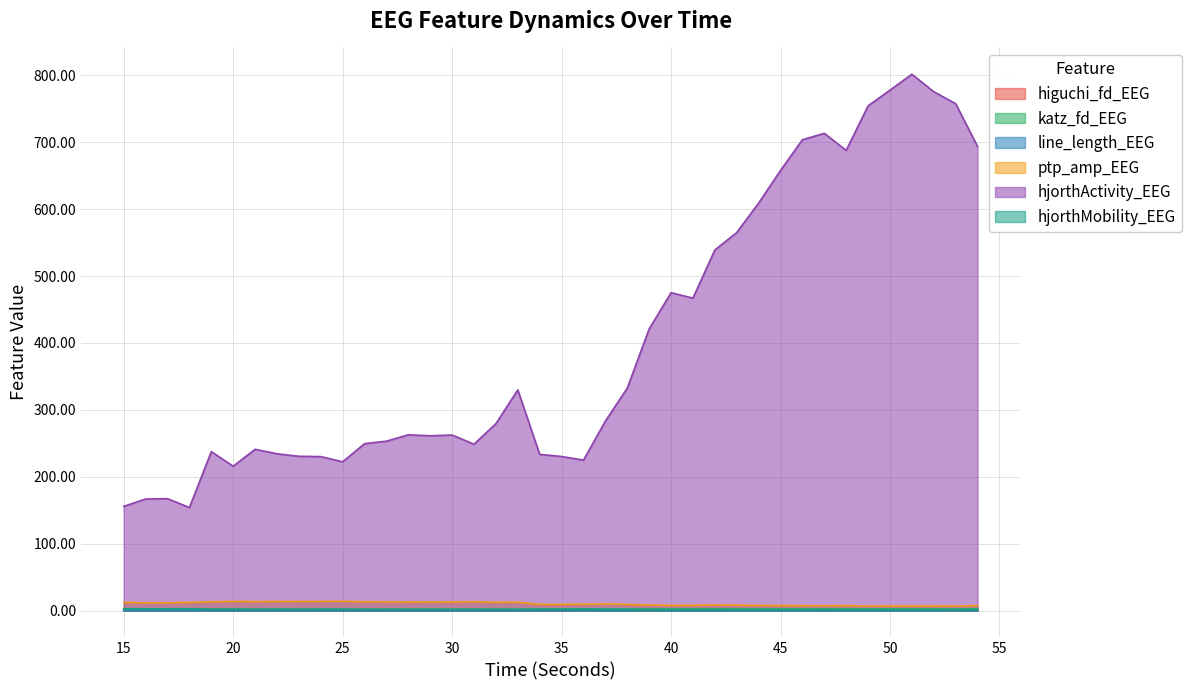

Is it true that katz_fd_EEG equals 1.9 at 21?

True